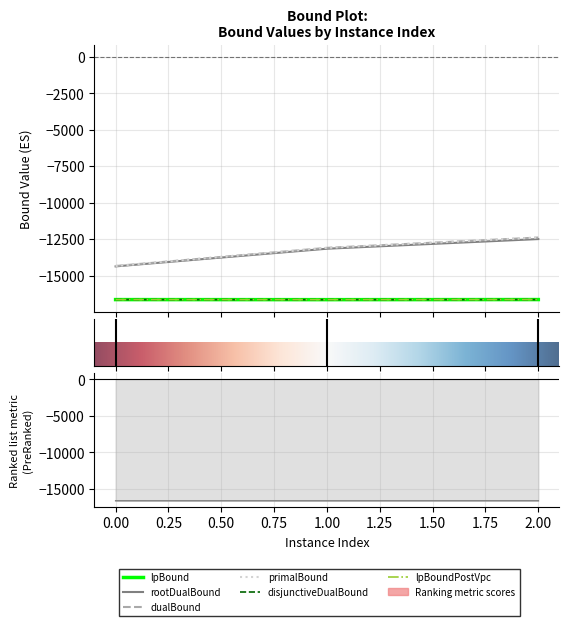

Reading left to right, list all the values displayed in this chart.

lpBound: 0=-16646.6	1=-16650.3	2=-16644.4
disjunctiveDualBound: 0=-16646.6	1=-16650.3	2=-16644.4
lpBoundPostVpc: 0=-16646.6	1=-16650.3	2=-16644.4
rootDualBound: 0=-14367.5	1=-13155.2	2=-12492.2
dualBound: 0=-14340.8	1=-13095.9	2=-12388.4
primalBound: 0=-14339.4	1=-13094.8	2=-12388.4